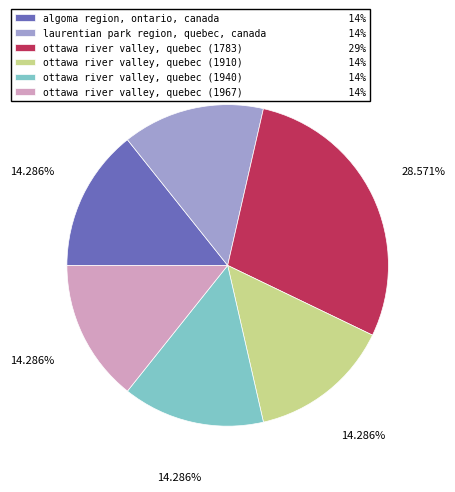

What is the ratio of the value at algoma region, ontario, canada 14% to the value at laurentian park region, quebec, canada 14%?

1.0